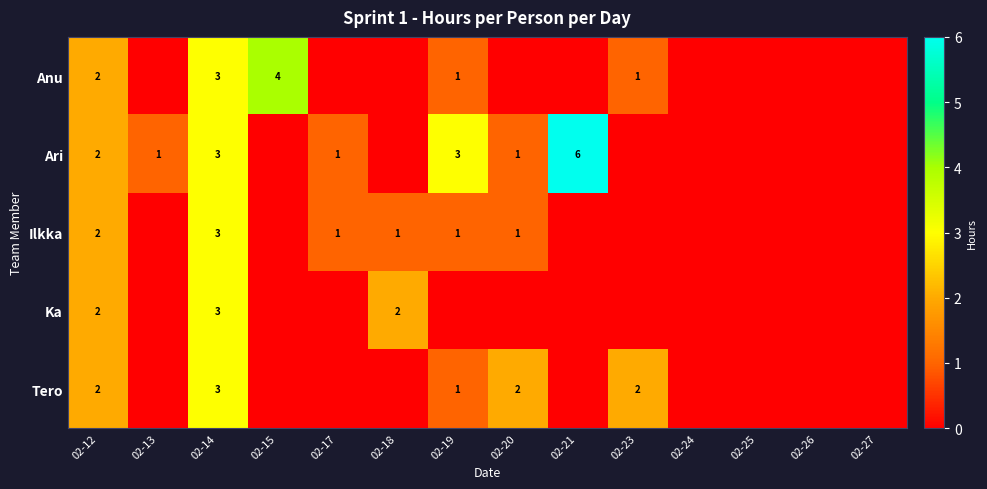

True or false: Ilkka has a value of 2 at 02-12.

True